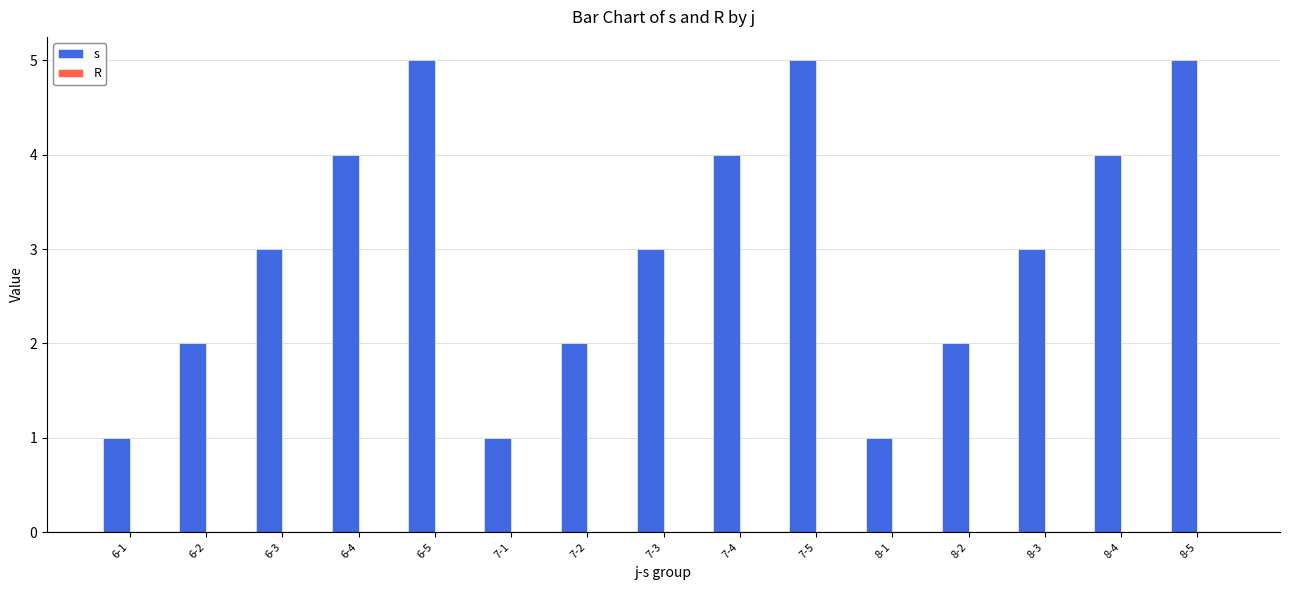

Is it true that the value at 6-1 is 0?

False